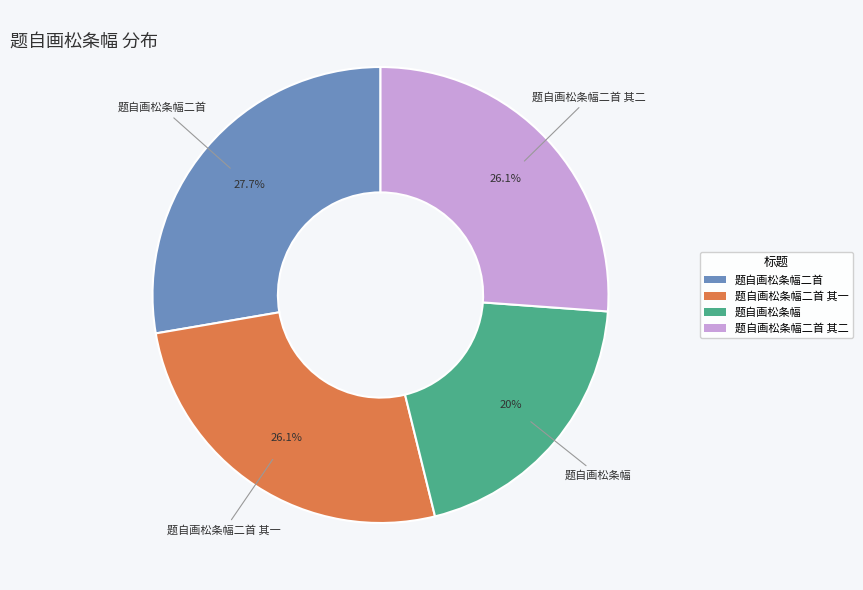

What portion of the pie excludes 题自画松条幅二首?

72.3%